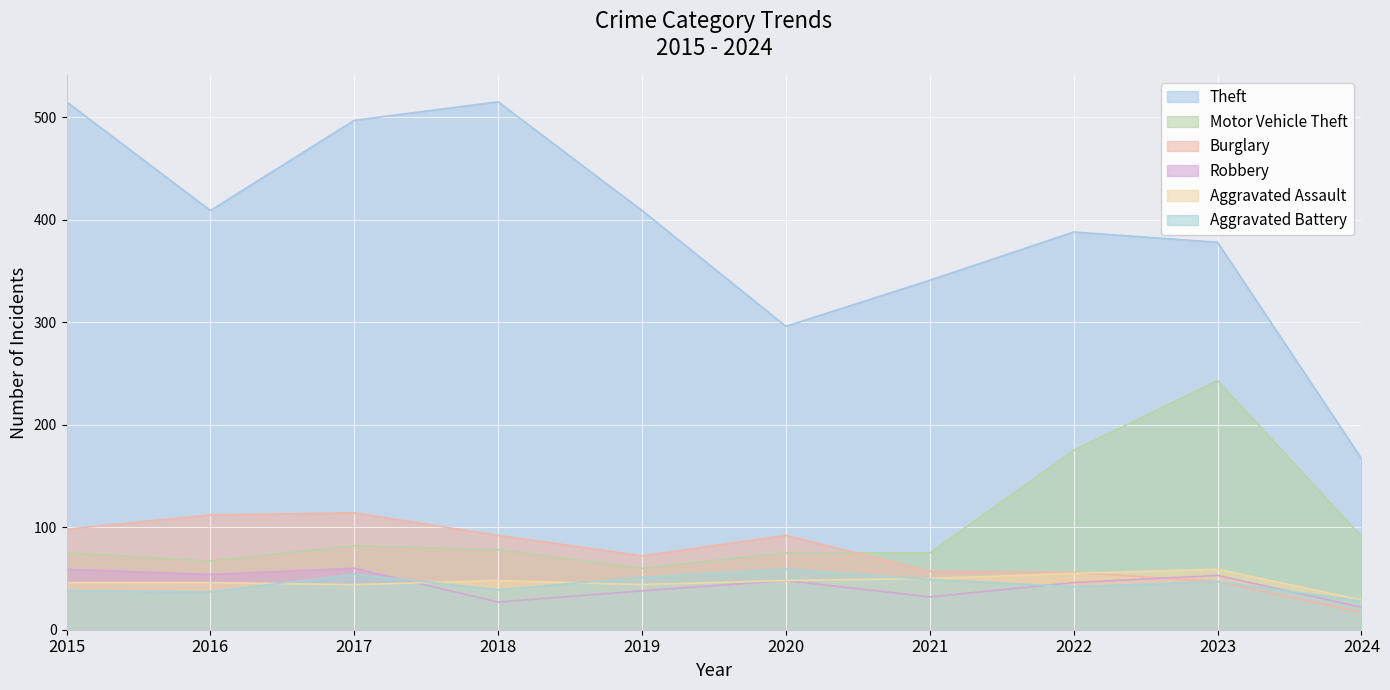

Reading right to left, extract all data points from this chart.

Theft: 167	378	388	341	296	409	515	497	409	515
Motor Vehicle Theft: 91	243	175	75	75	60	78	82	67	75
Burglary: 17	47	56	57	92	72	92	114	112	98
Robbery: 22	53	46	32	48	38	27	60	54	59
Aggravated Assault: 29	59	55	50	48	44	48	44	46	46
Aggravated Battery: 28	47	42	49	59	51	39	54	37	38